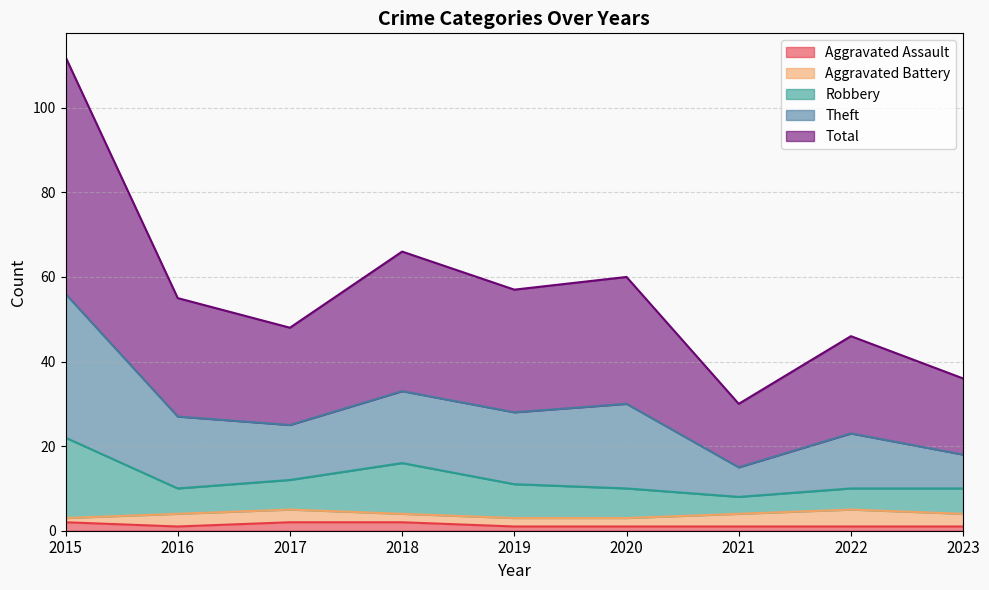

Does the chart have visible grid lines?

Yes